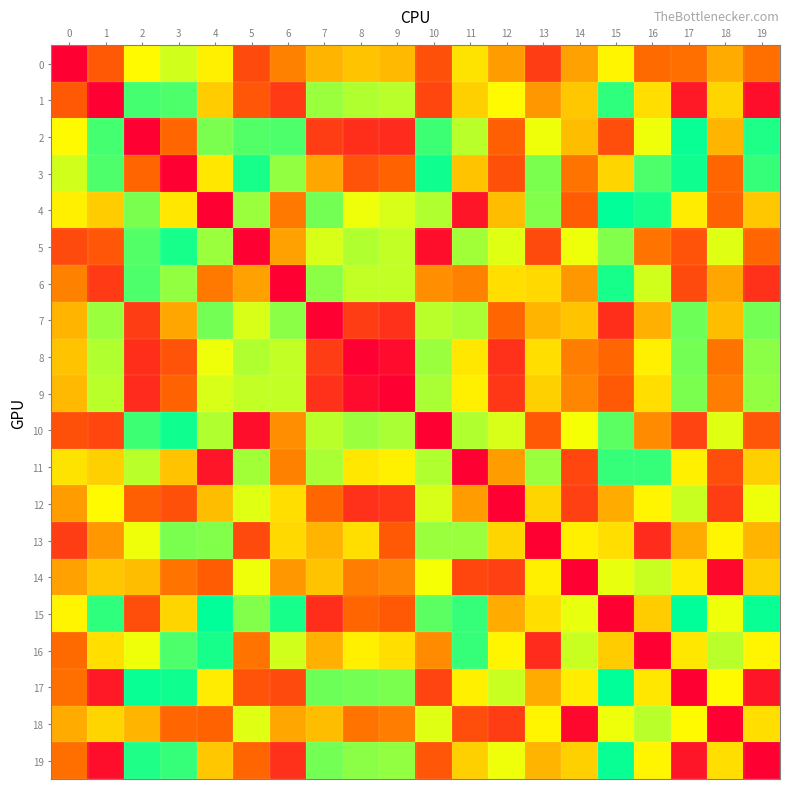

At which category is the sum across all series the highest?

15